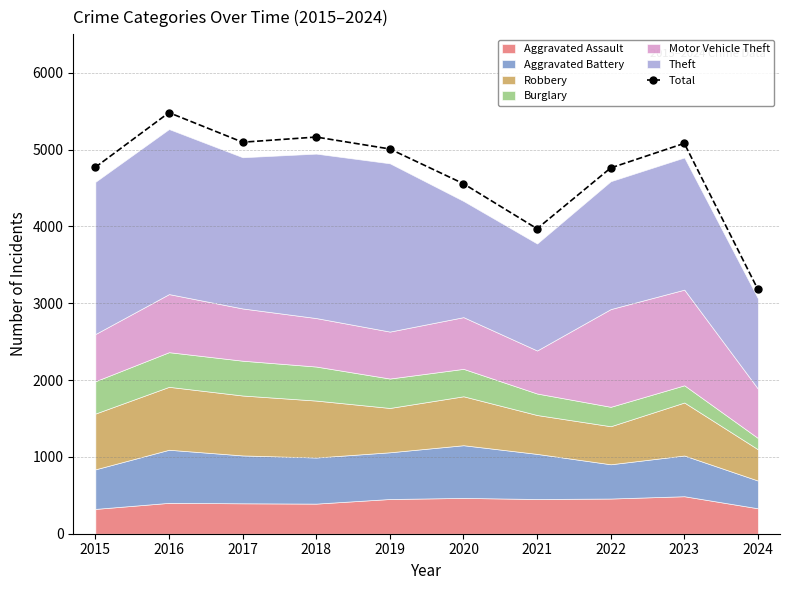

Count the number of values greater than 5008.

4